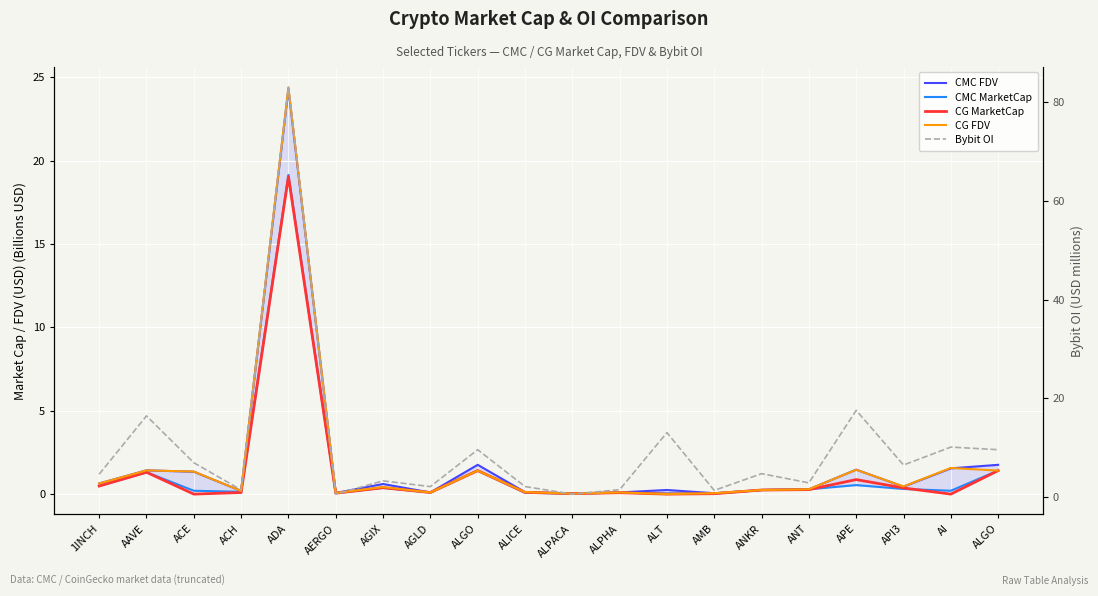

Is the value of CMC MarketCap at APE greater than the value of CMC FDV at AI?

No